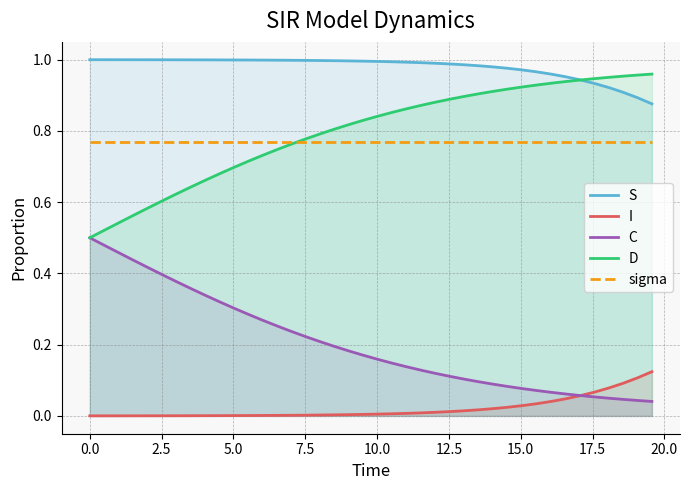

Which series has the largest total across all categories?

S